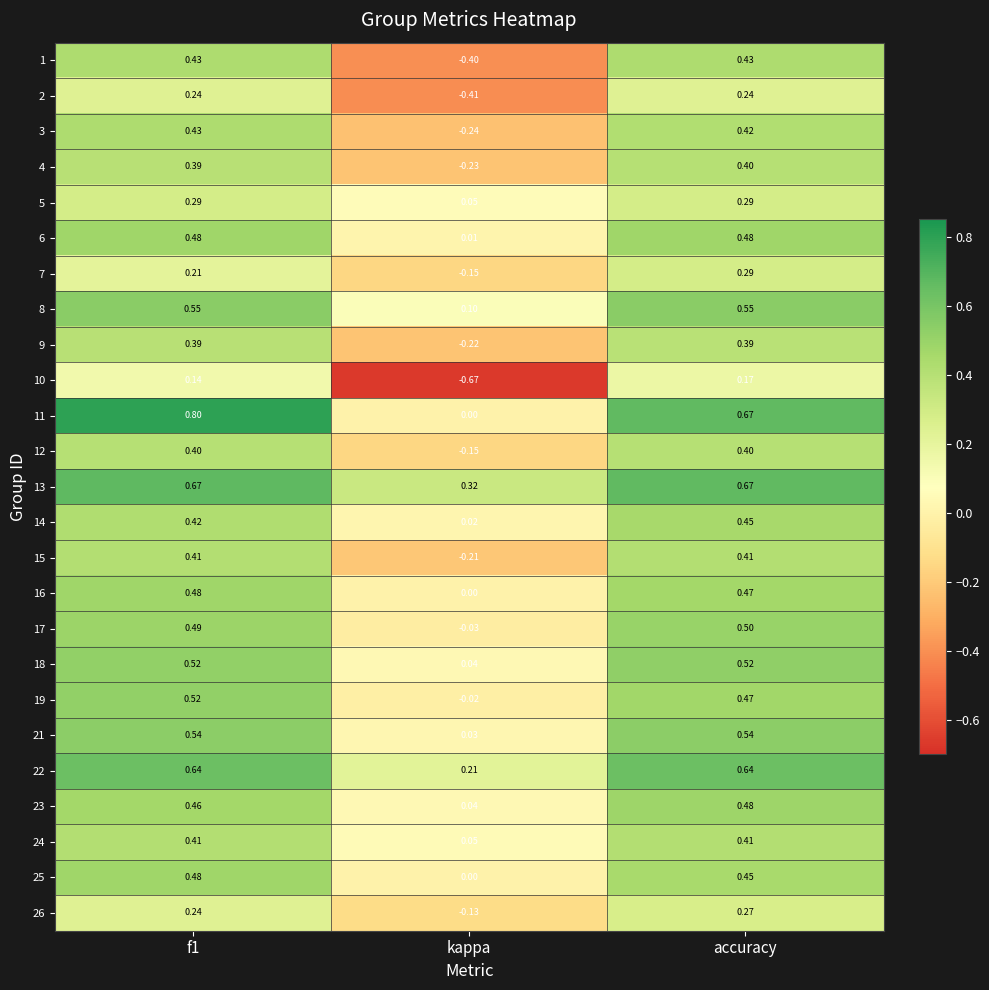

Where is 18 nearest to the value 0?

kappa